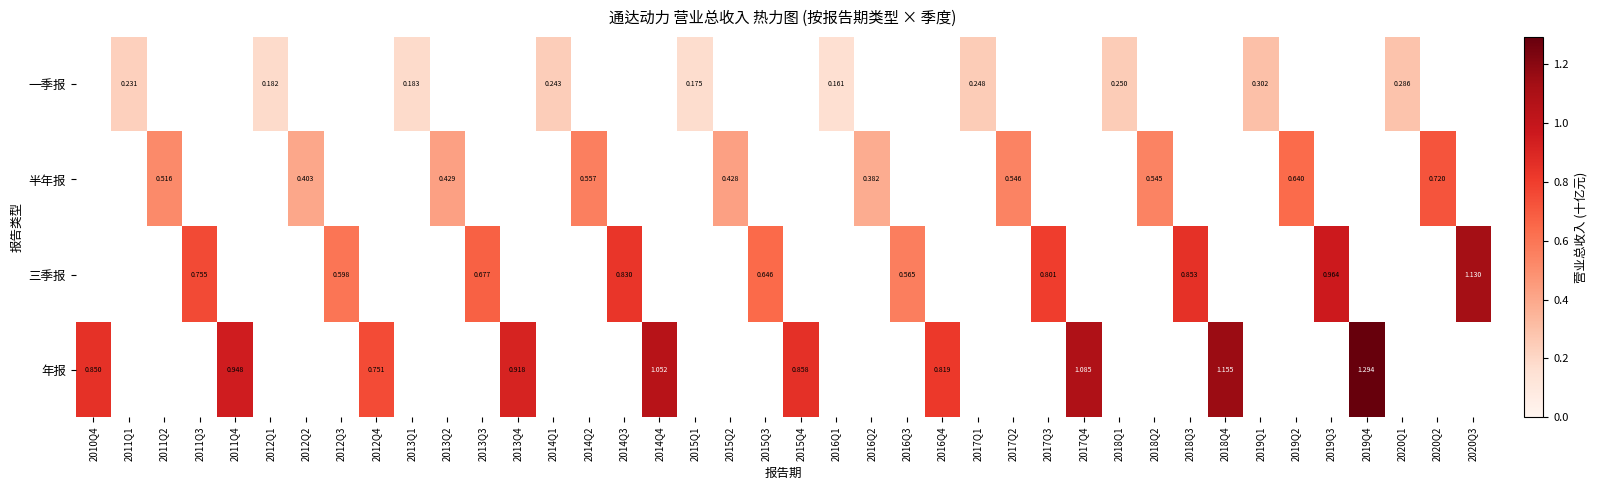

Which series has the widest spread of values?

年报